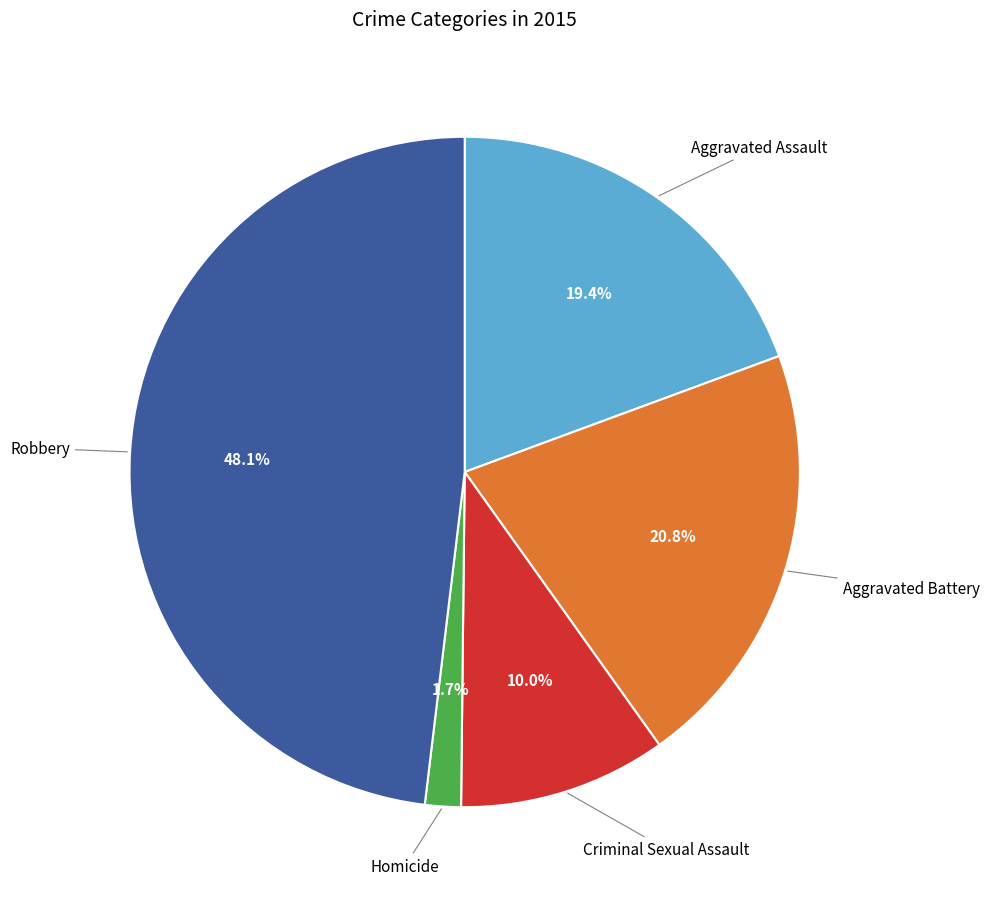

What is the smallest slice in the pie chart?

Homicide